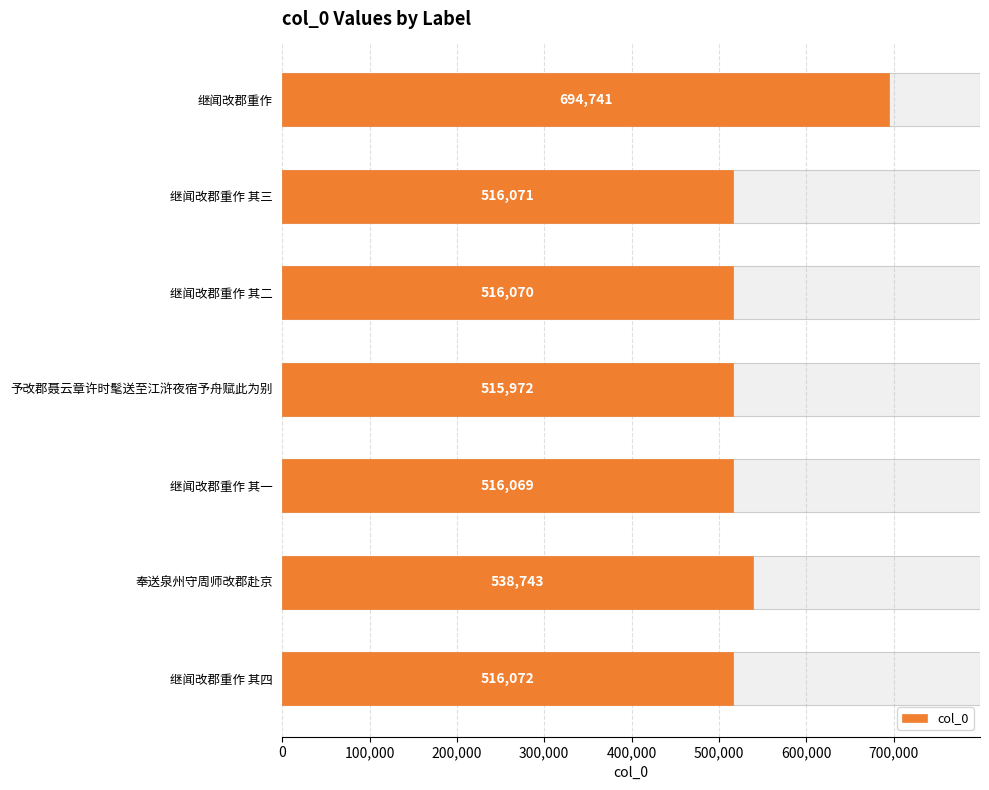

How many values exceed 516071?

3